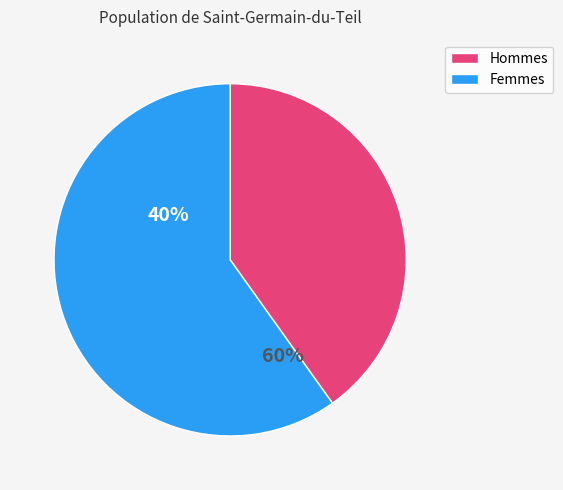

Is 9 the majority of the pie?

No